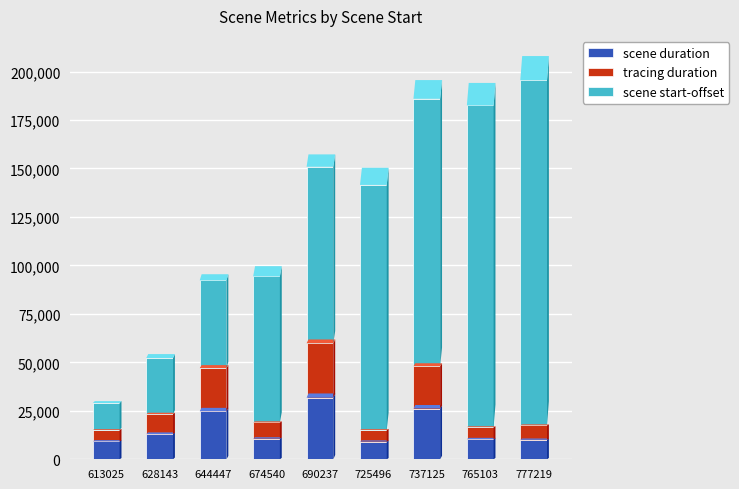

At which category is the sum across all series the highest?

777219